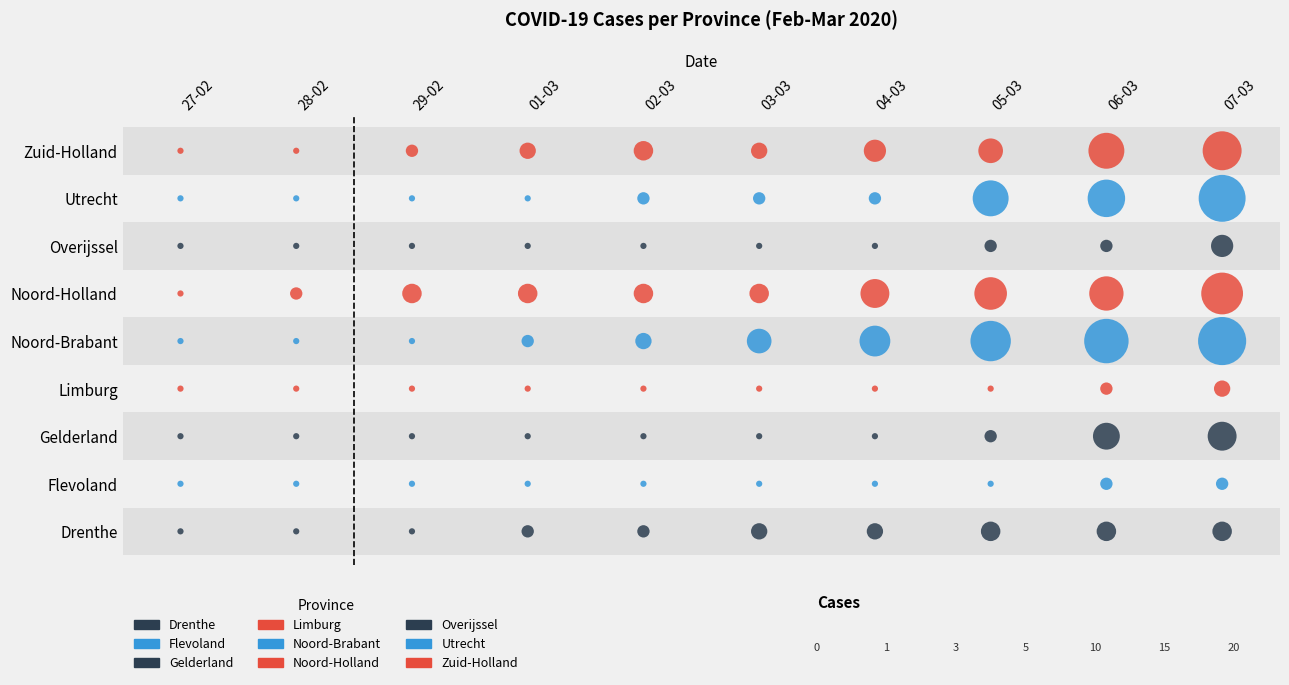

What is the difference between the Noord-Holland values at 06-03 and 01-03?

7